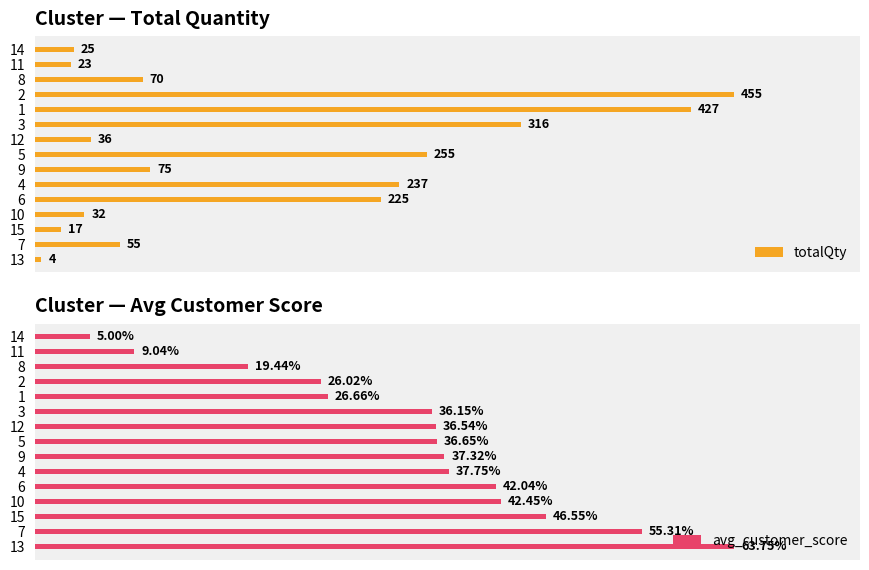

Reading right to left, list all the values displayed in this chart.

totalQty: 25.0	23.0	70.0	455.0	427.0	316.0	36.0	255.0	75.0	237.0	225.0	32.0	17.0	55.0	4.0
avg_customer_score: 5.0	9.0	19.4	26.0	26.7	36.1	36.5	36.6	37.3	37.8	42.0	42.5	46.5	55.3	63.8